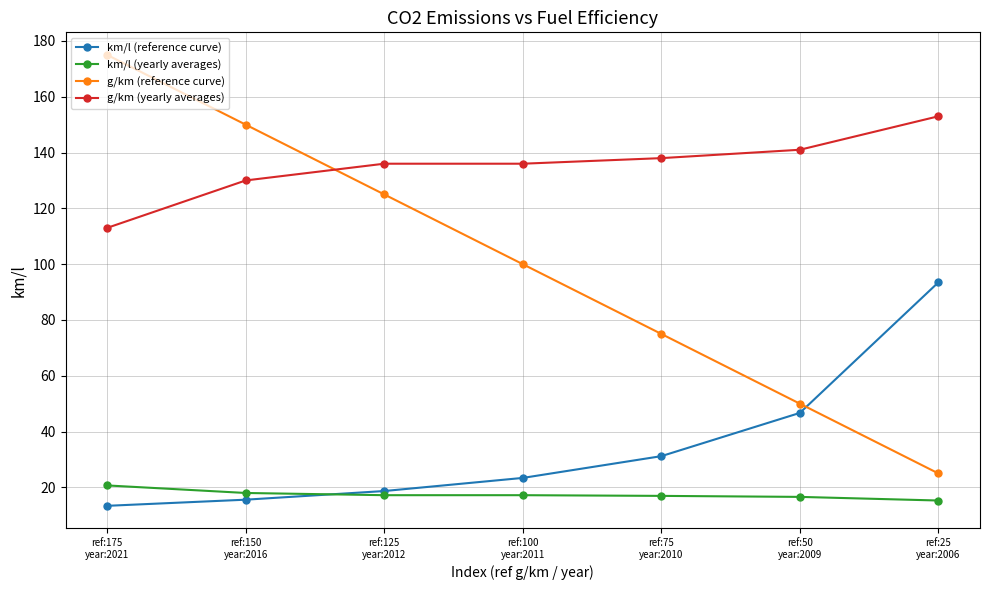

Where do km/l (reference curve) and km/l (yearly averages) first cross each other?

ref:150
year:2016 and ref:125
year:2012